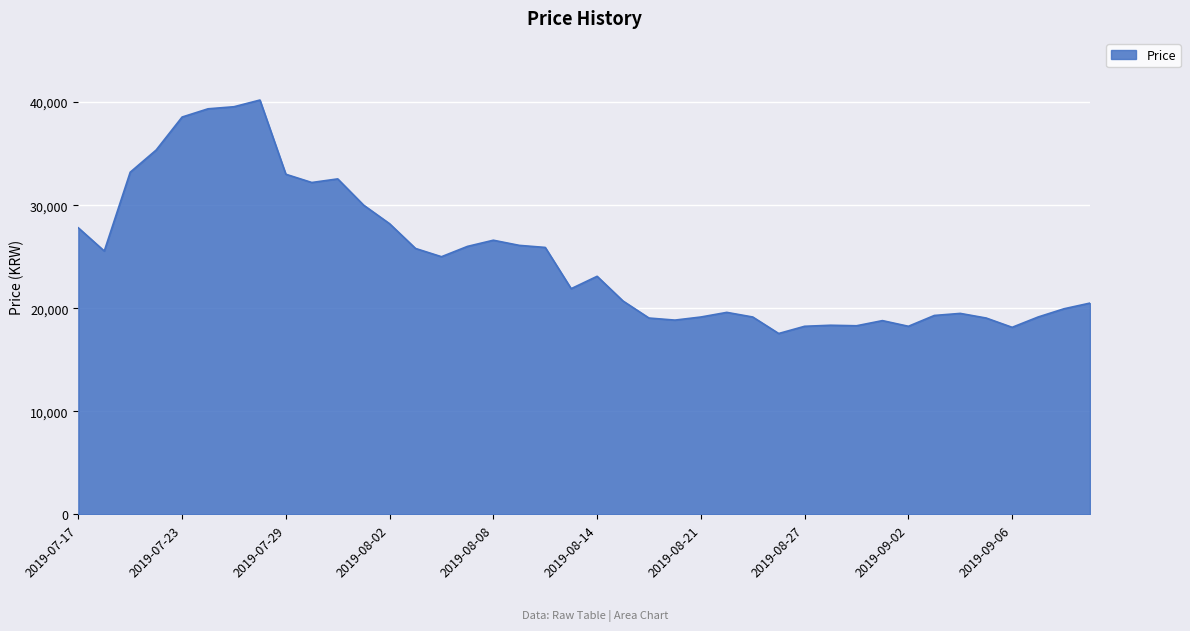

What is the sum of all values?

997500